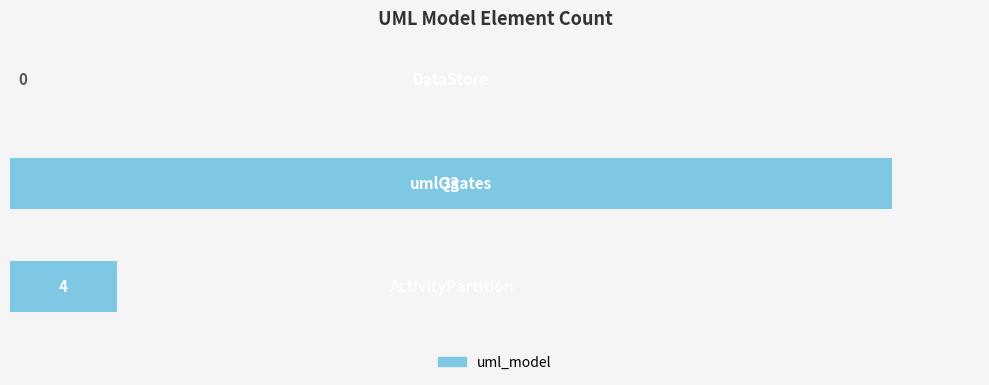

How many values are between 0 and 33?

3